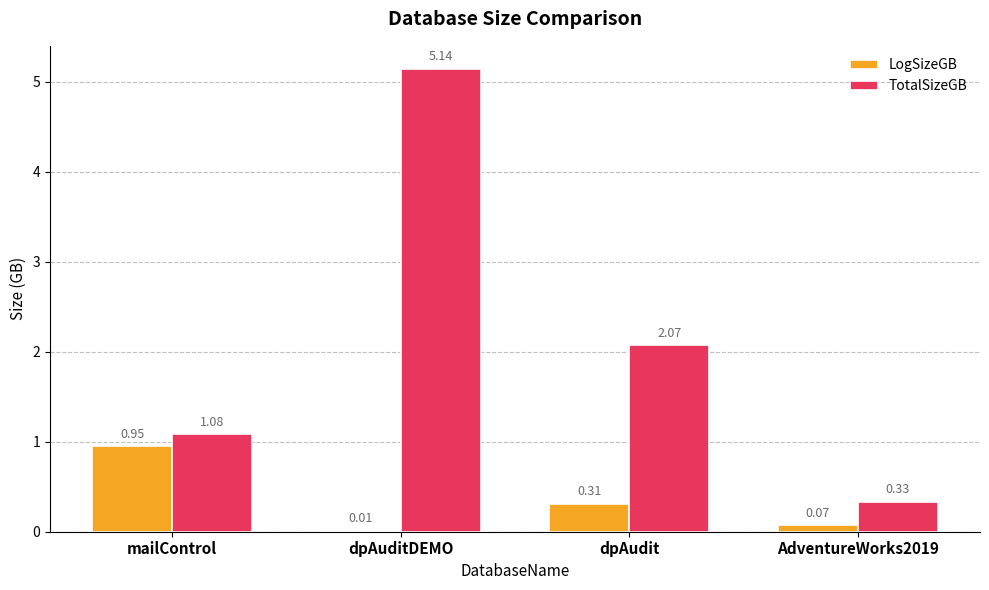

At which label does LogSizeGB reach its peak?

mailControl